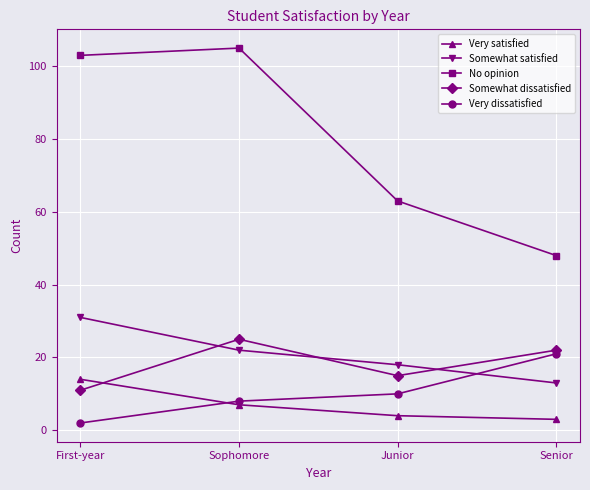

What position from the right is Senior?

1